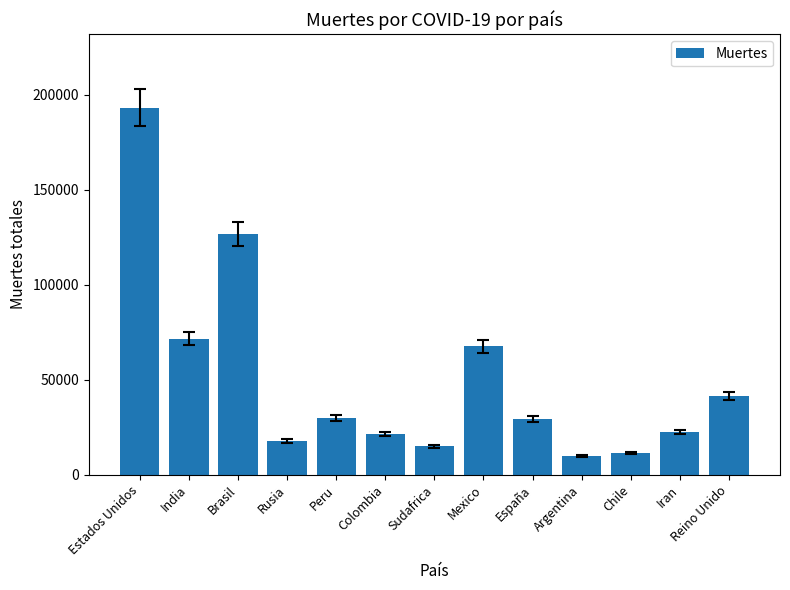

What is the approximate value at Sudafrica, to the nearest 100?

14900